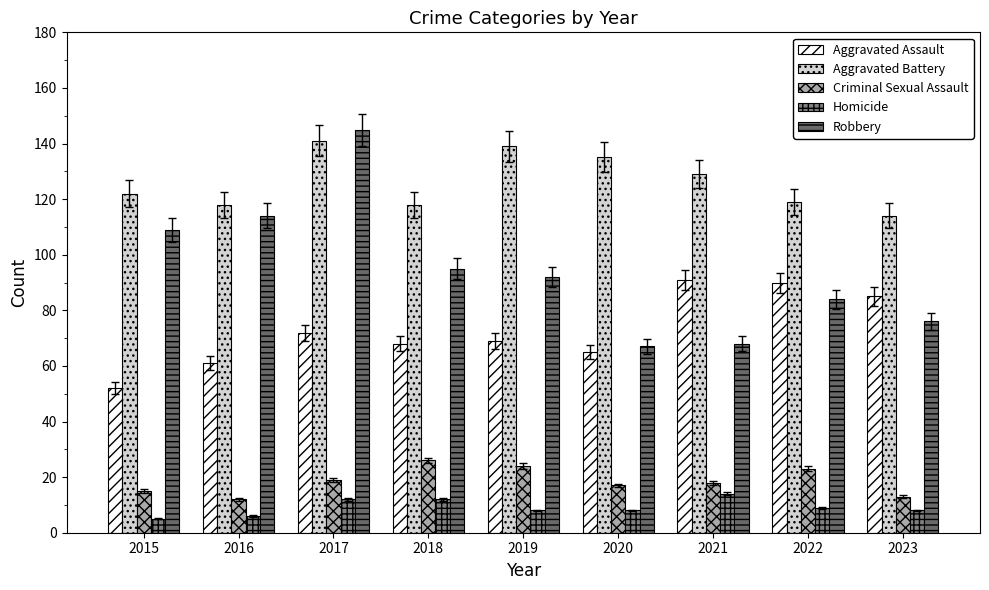

At 2020, list the series in order from largest to smallest.

Aggravated Battery, Robbery, Aggravated Assault, Criminal Sexual Assault, Homicide